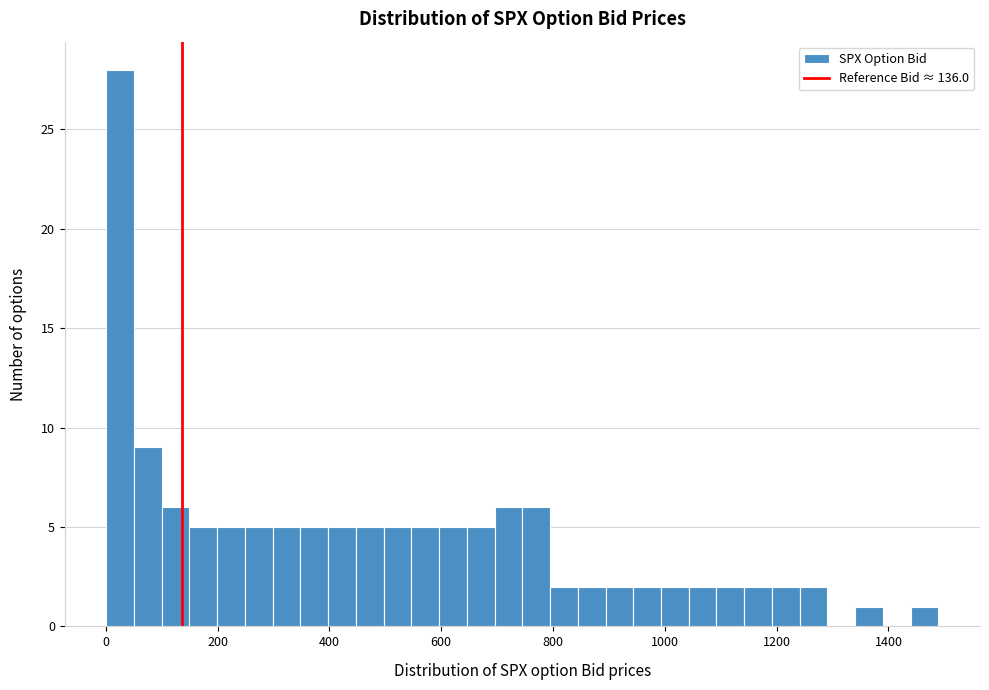

Read against the x-axis, roughly where is the centre of the tallest bar?

20